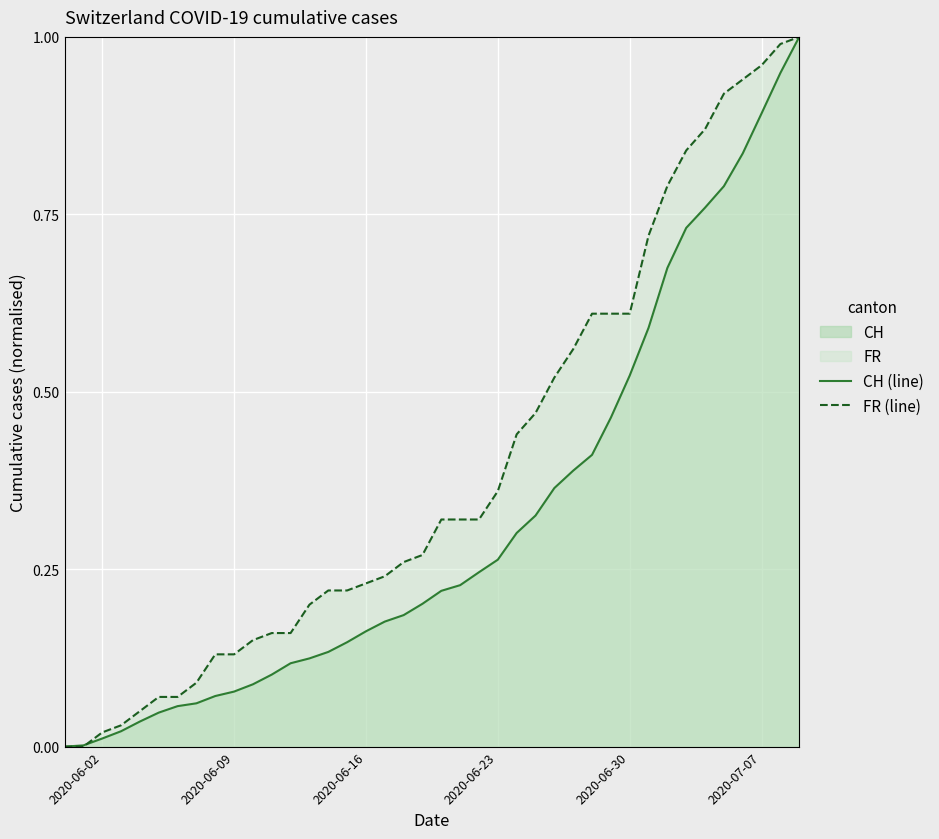

List the series in order of their overall mean, highest first.

FR (line), CH (line)